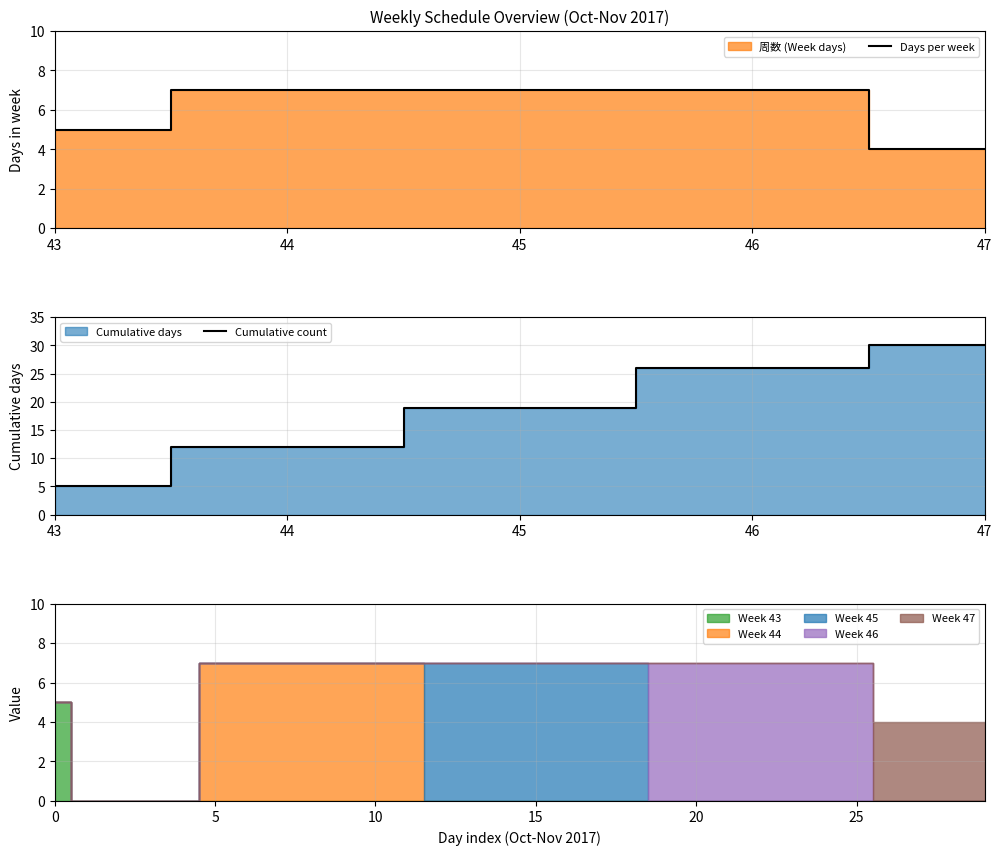

Which series has the largest total across all categories?

Cumulative count